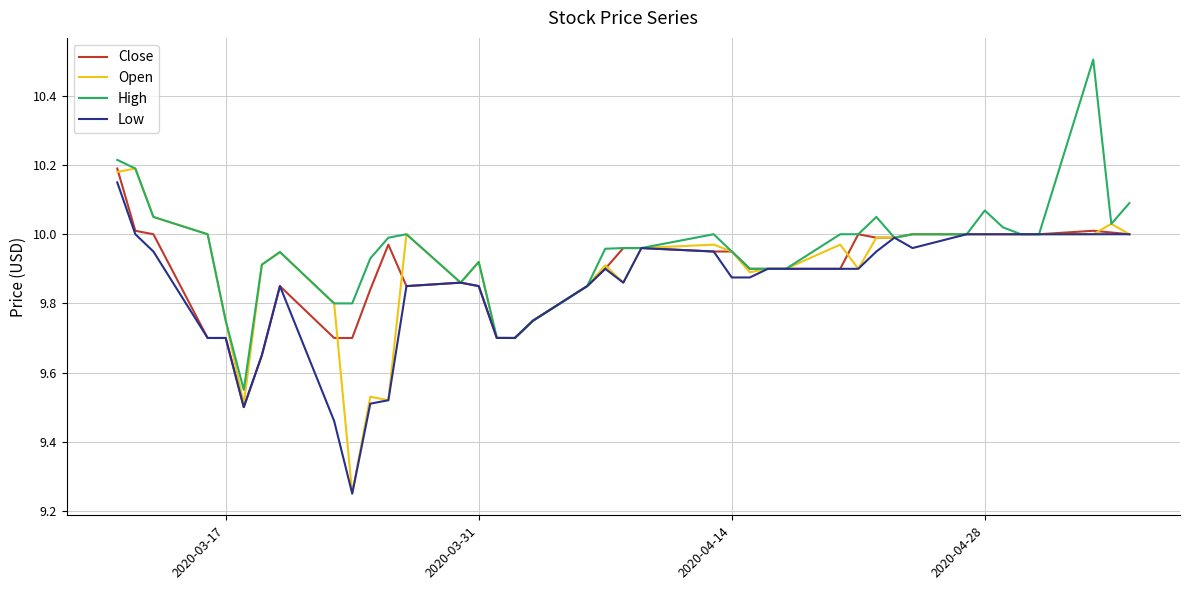

What is the greatest value displayed?

10.5